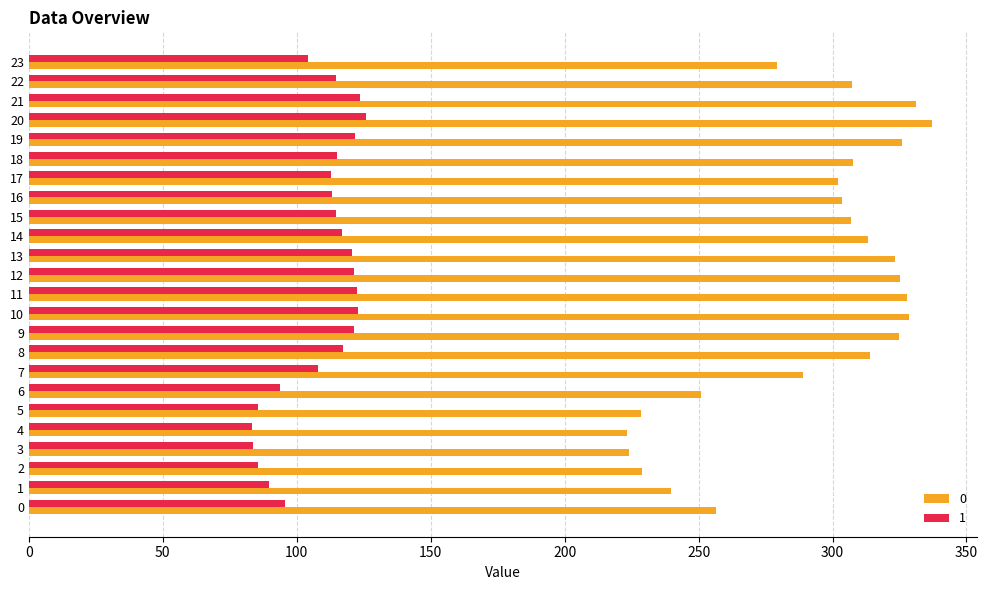

What value does the 0 series have at 13?

323.3